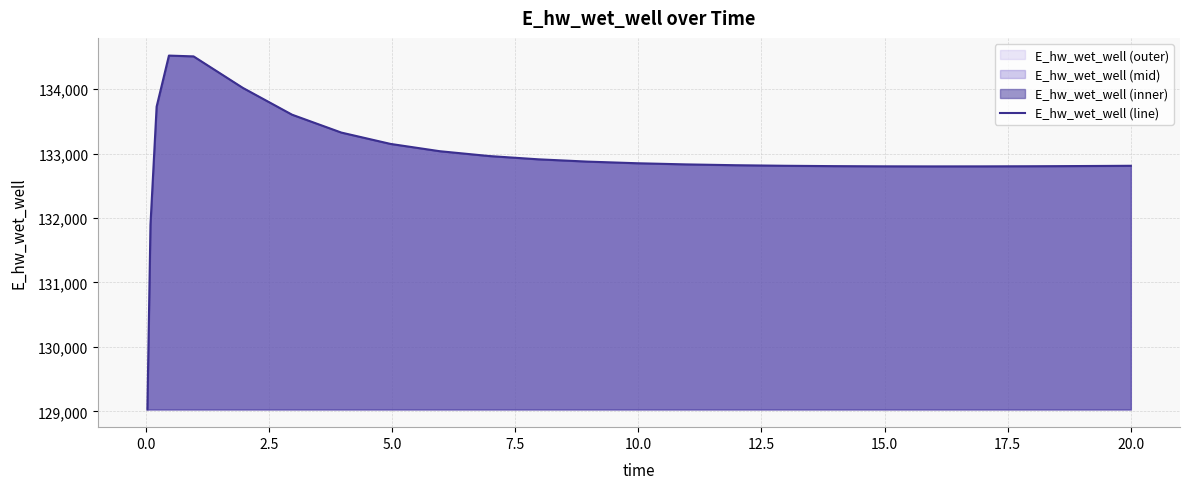

Does the chart have visible grid lines?

Yes